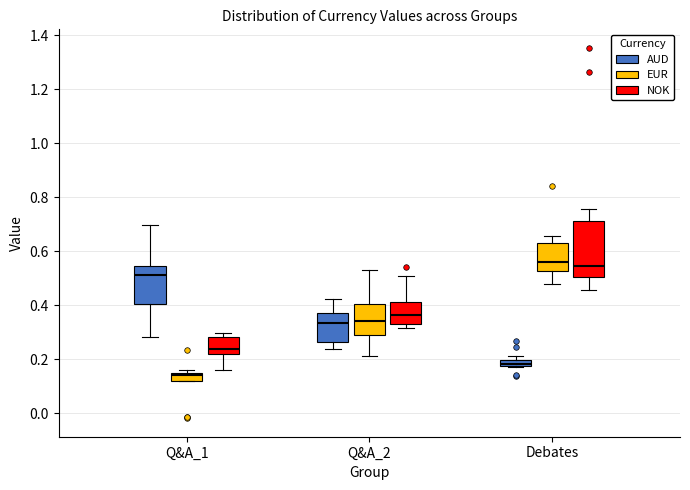

Where is the upper edge of the box for Q&A_2 (NOK) on the y-axis? The values are not printed on the chart, so give them approximately, as read against the axis.

0.42